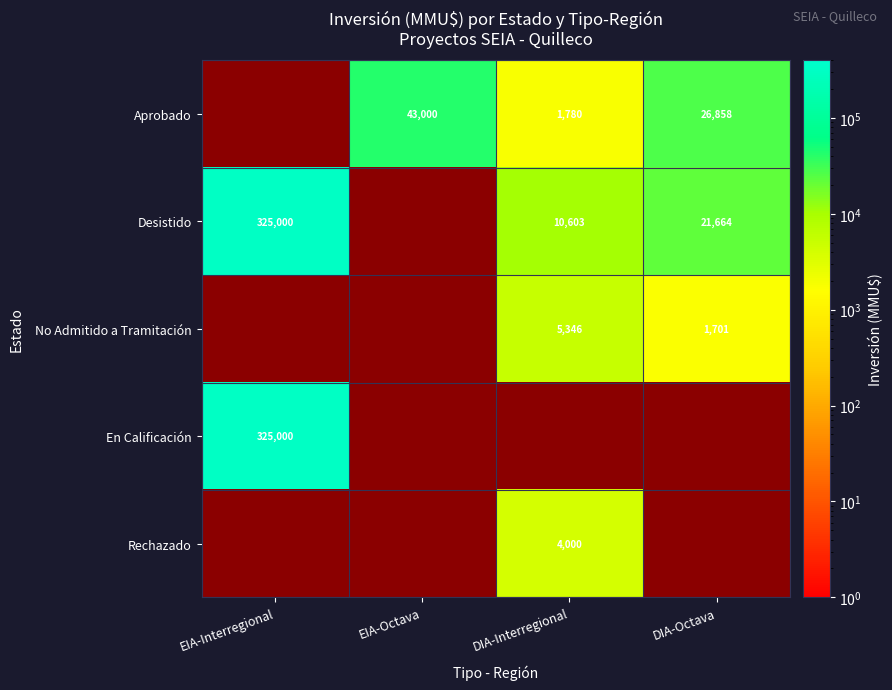

Is the value of Rechazado at DIA-Interregional greater than the value of No Admitido a Tramitación at DIA-Octava?

Yes